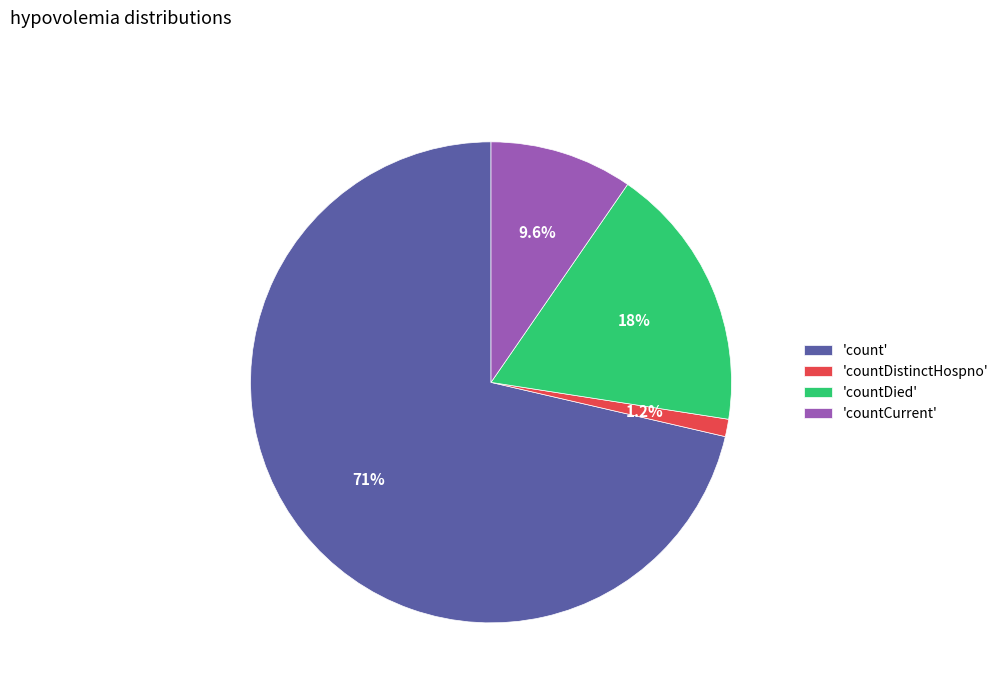

Which category accounts for the majority?

'count'